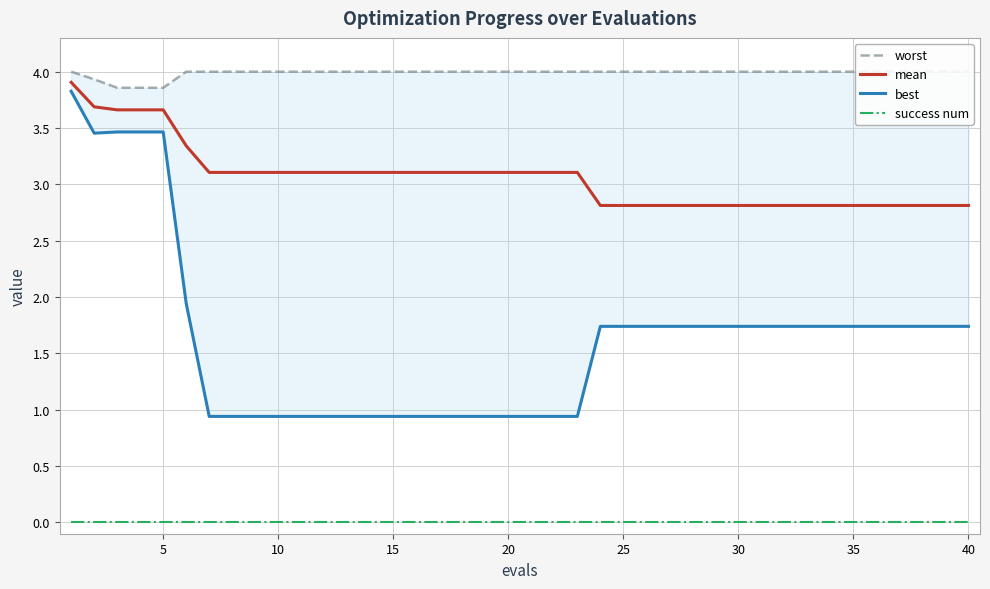

True or false: mean and success num intersect in this chart.

False